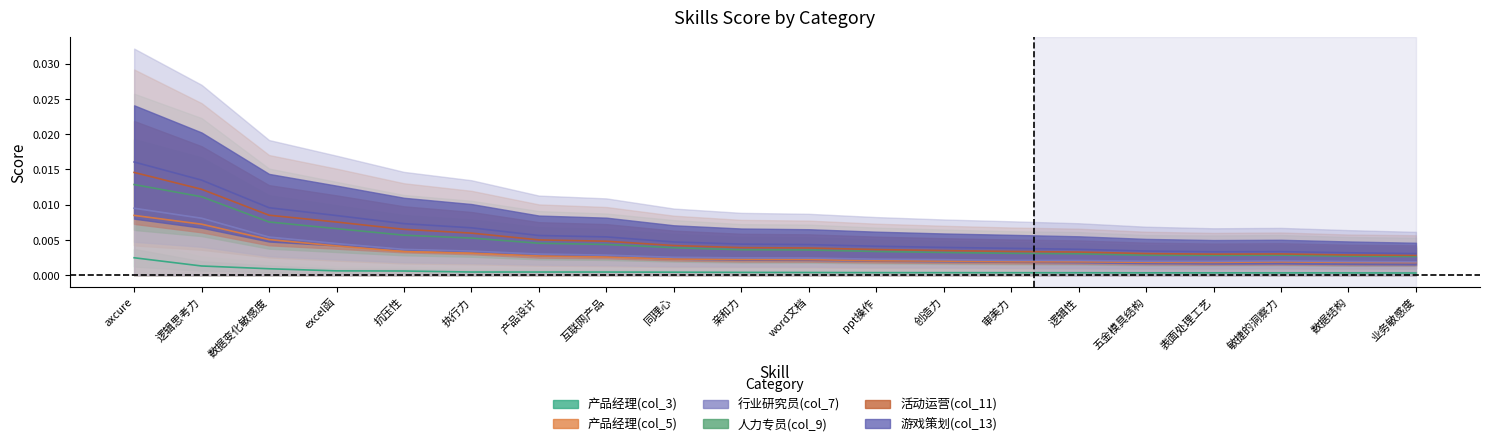

Rank the series at word文档 from highest to lowest value.

人力专员(col_9), 游戏策划(col_13), 产品经理(col_5), 产品经理(col_3)